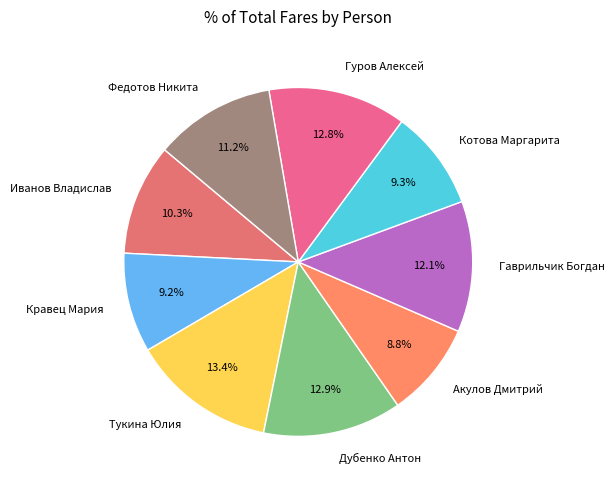

Combined, what portion of the pie is Тукина Юлия and Гуров Алексей?

26.2%